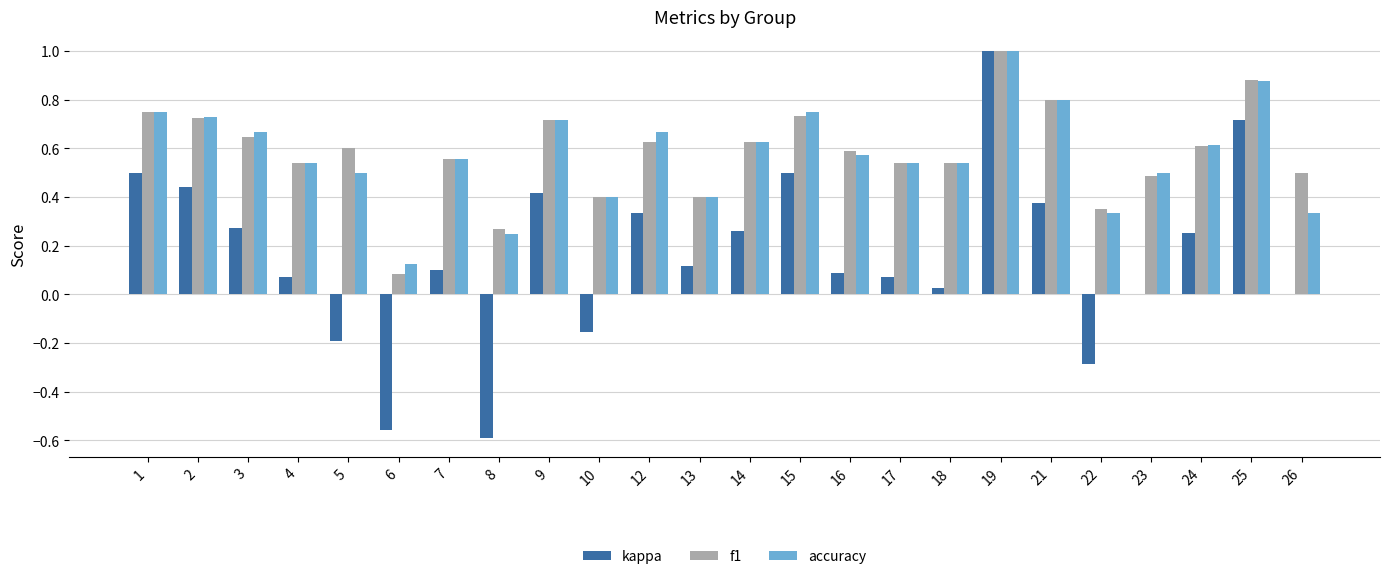

What is the highest value of the f1 series?

1.0